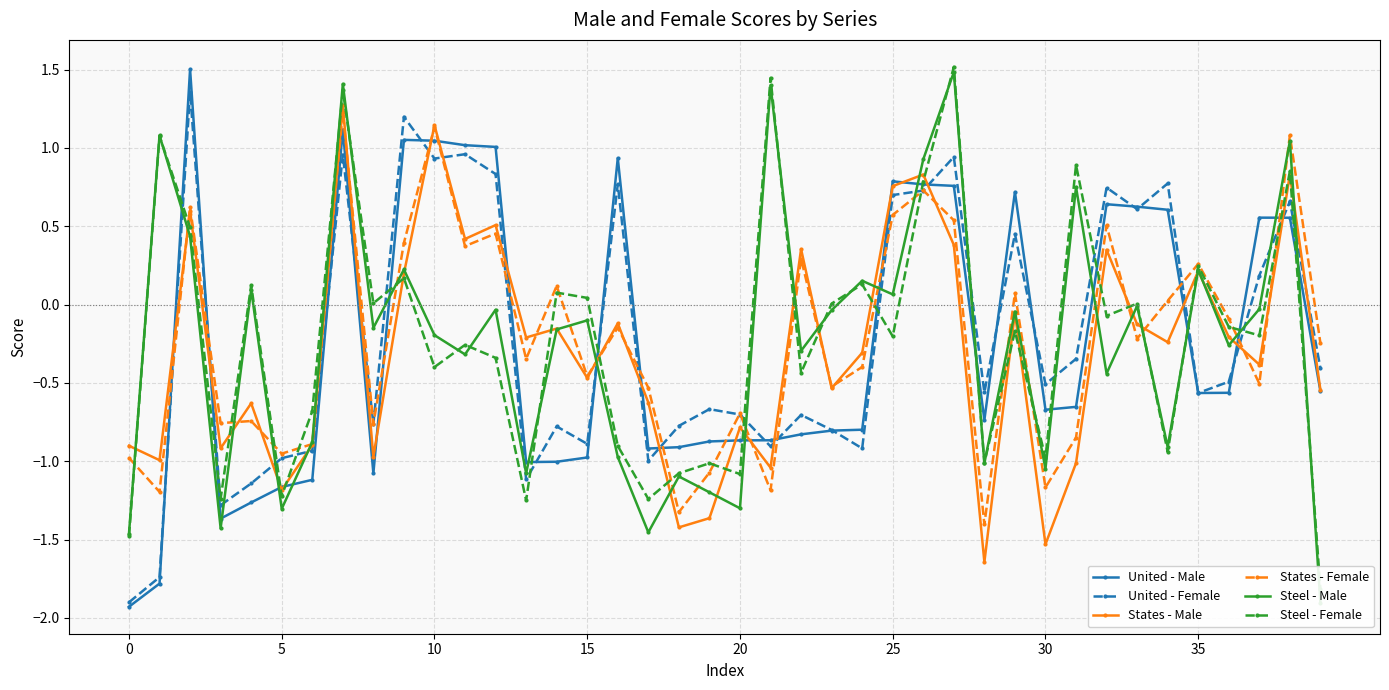

What is the maximum value for States - Female?

1.2